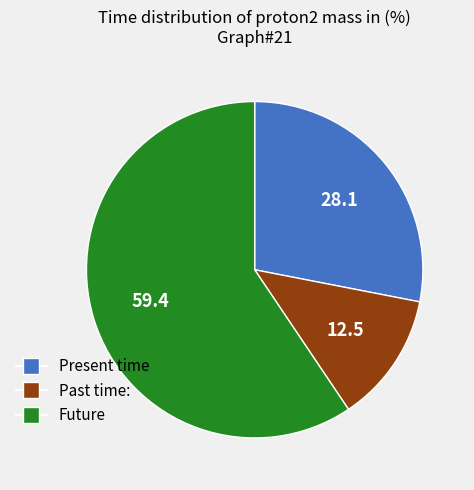

Is there any slice that represents more than half of the pie?

Yes